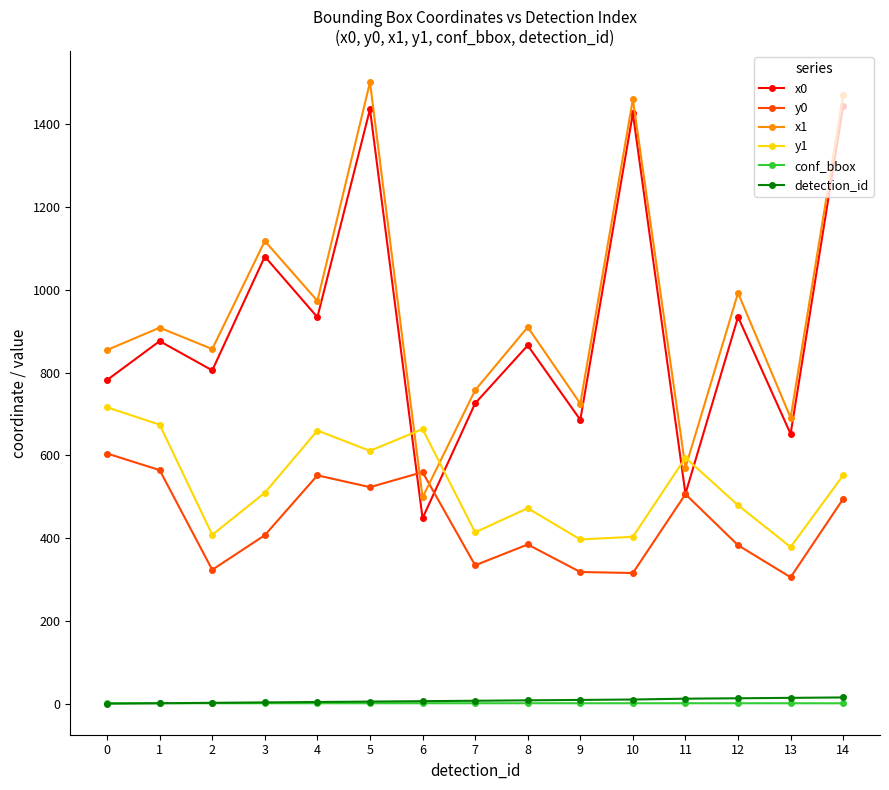

True or false: y0 and y1 cross at least once.

False